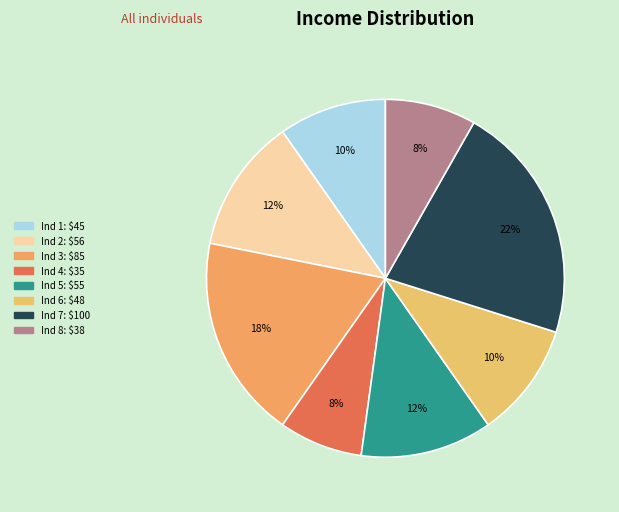

How many slices are in this pie chart?

8